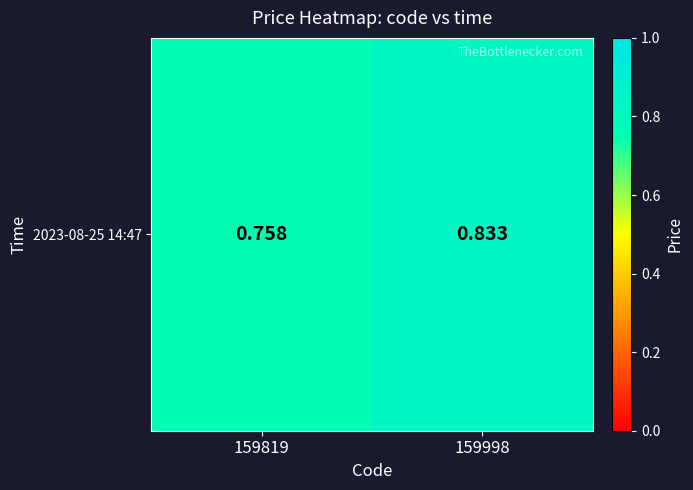

List the labels in order of value, largest first.

159998, 159819